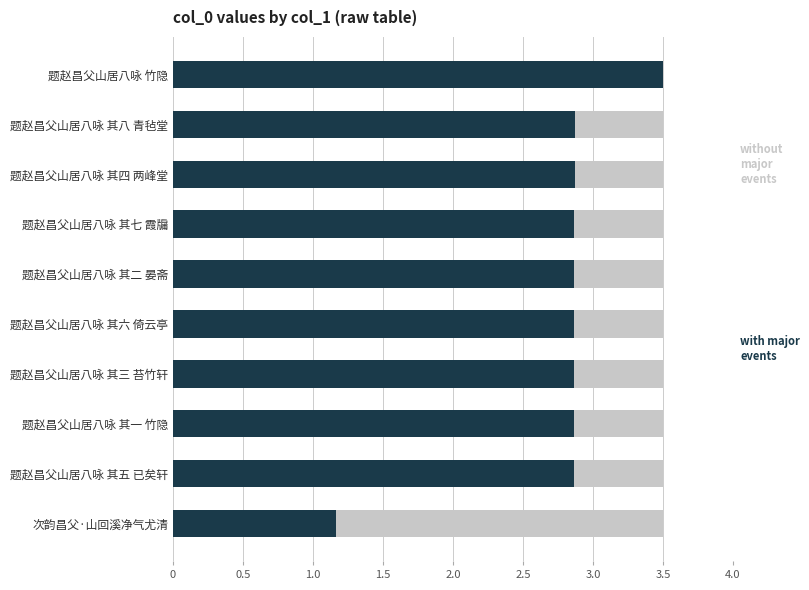

Count the number of categories in the chart.

10